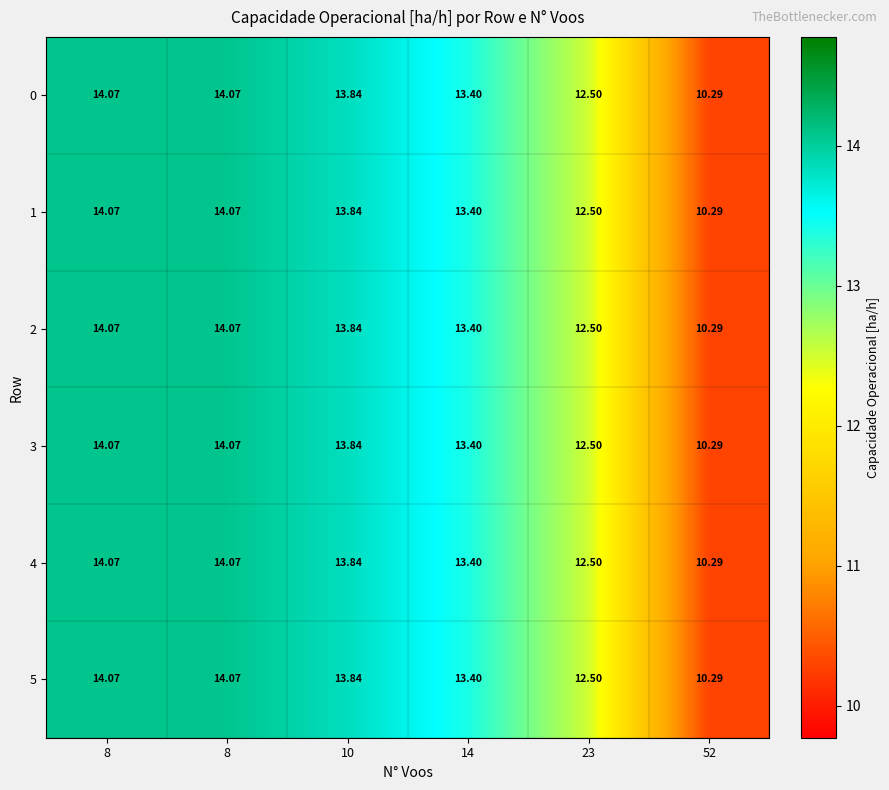

How many categories are shown in the chart?

6